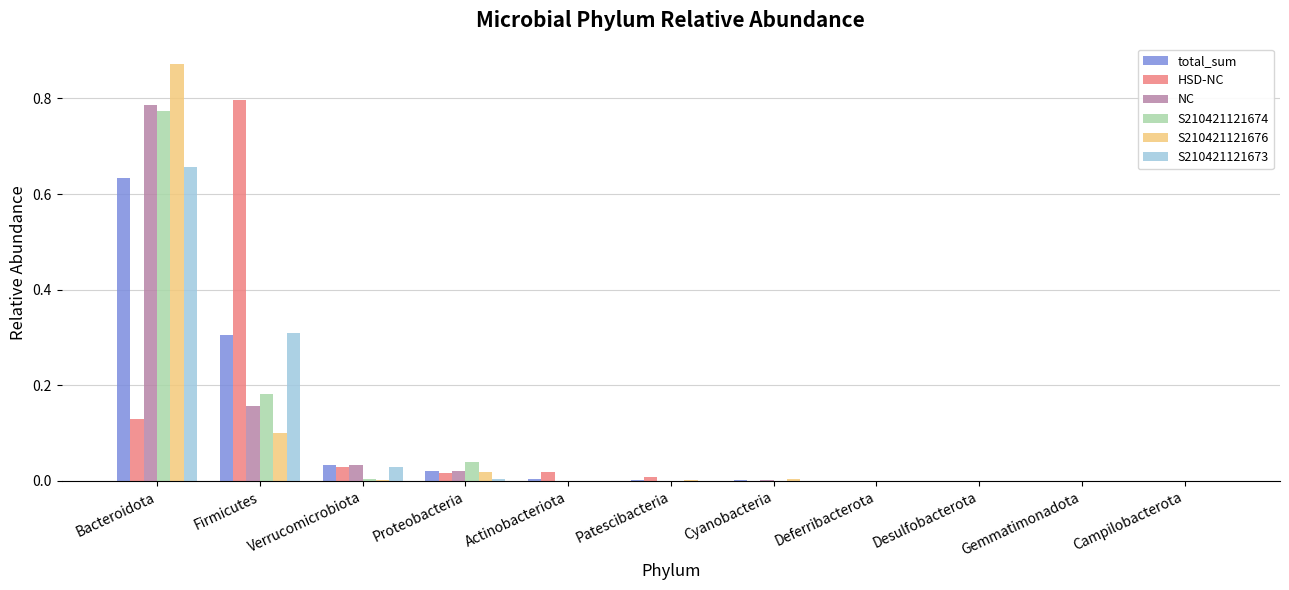

What is the sum of all S210421121674 values?

1.0